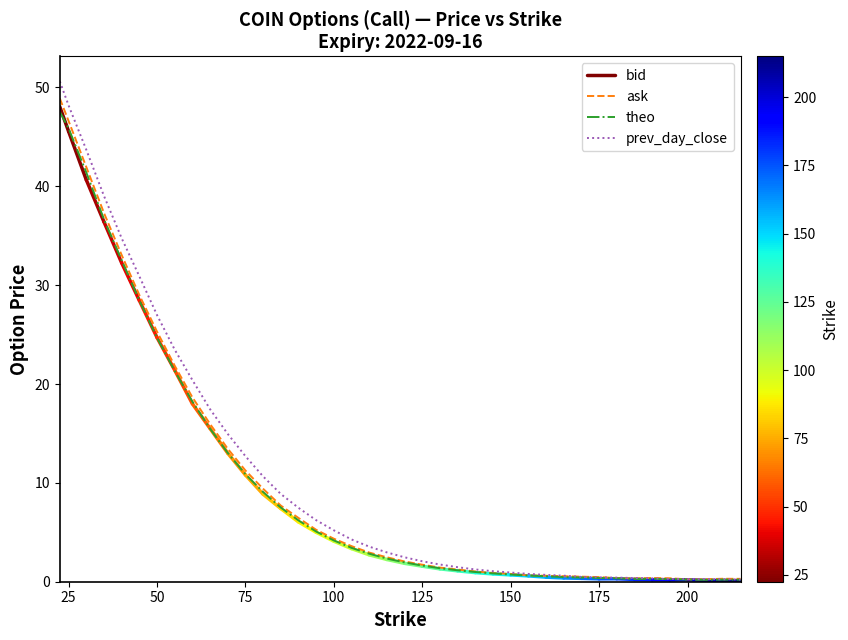

List the labels in order of theo value, largest first.

22.5, 25.0, 30.0, 35.0, 40.0, 45.0, 50.0, 55.0, 60.0, 65.0, 70.0, 75.0, 80.0, 85.0, 90.0, 95.0, 100.0, 105.0, 110.0, 115.0, 120.0, 125.0, 130.0, 135.0, 140.0, 145.0, 150.0, 155.0, 160.0, 165.0, 170.0, 175.0, 180.0, 185.0, 190.0, 195.0, 200.0, 205.0, 210.0, 215.0